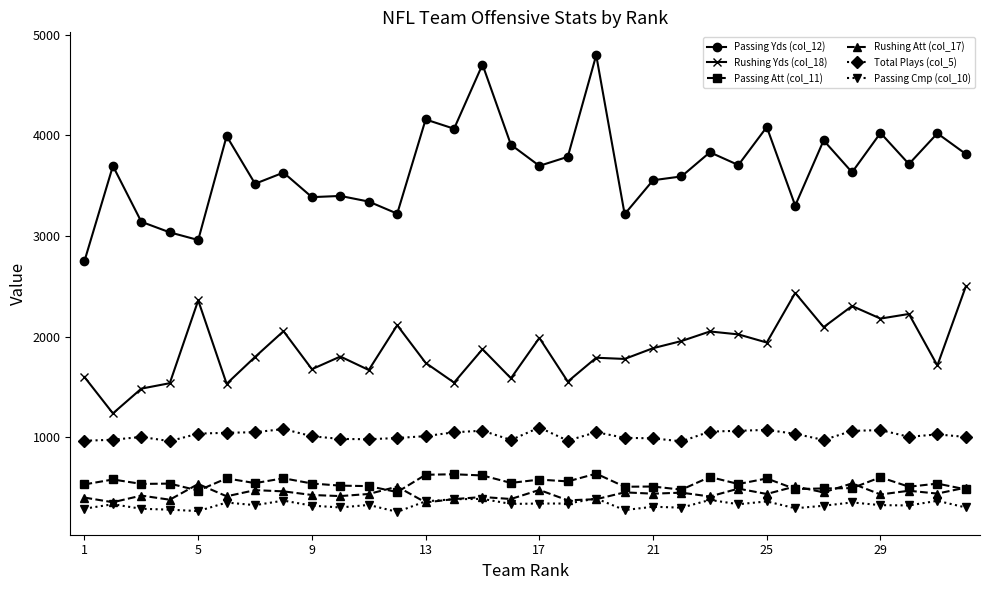

Which series has the widest spread of values?

Passing Yds (col_12)